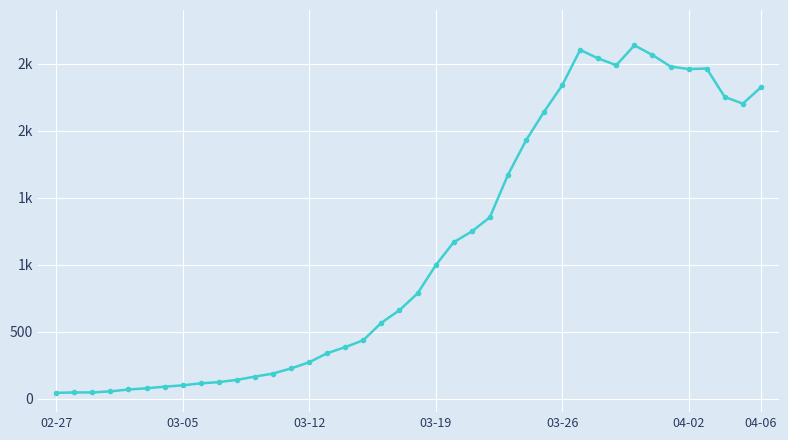

Does the chart have visible grid lines?

Yes